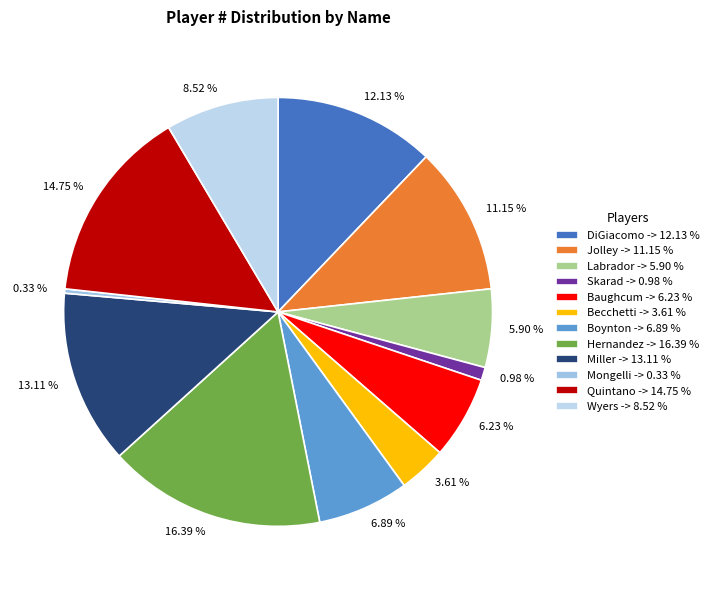

What is the total percentage of Becchetti and Wyers?

12.1%